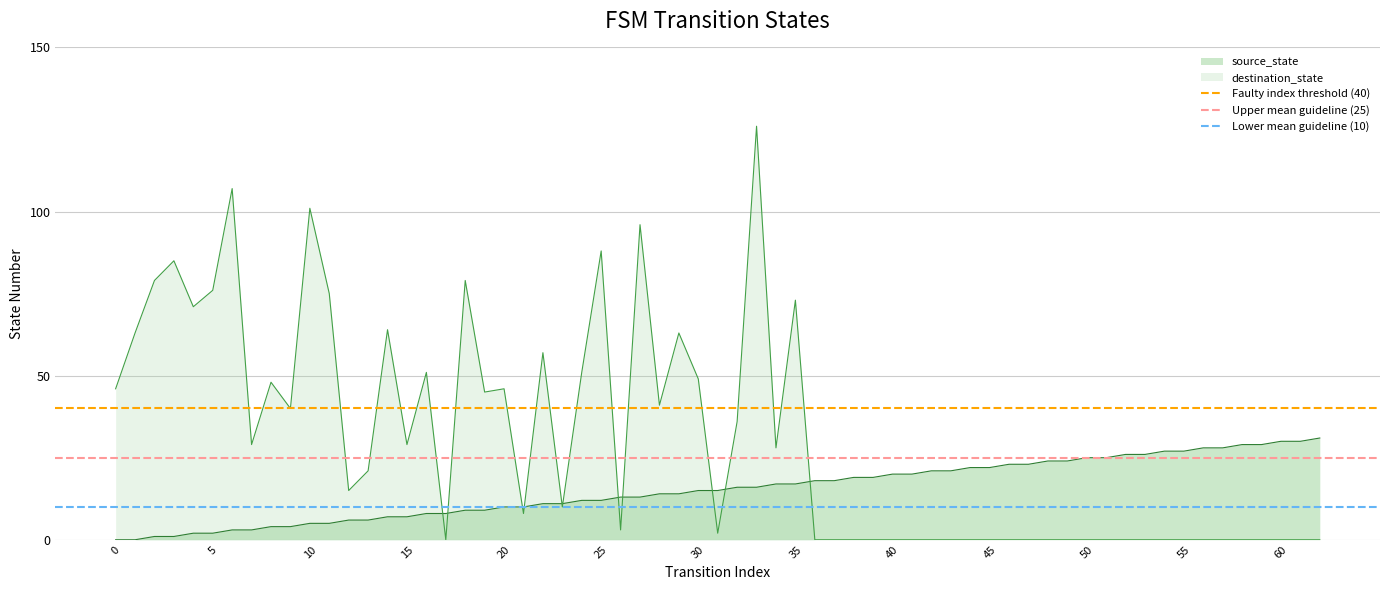

Is the value of Lower mean guideline (10) at 0 greater than the value of Upper mean guideline (25) at 5?

No